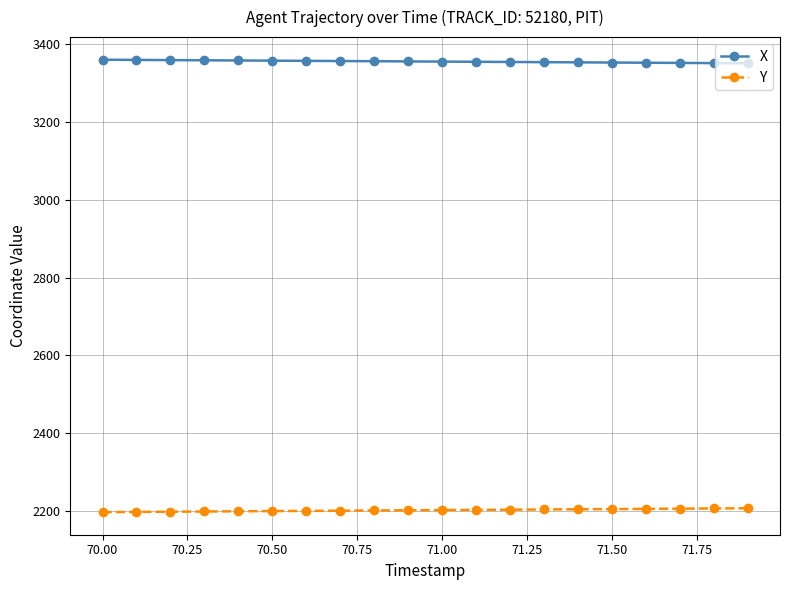

Count the number of categories in the chart.

20